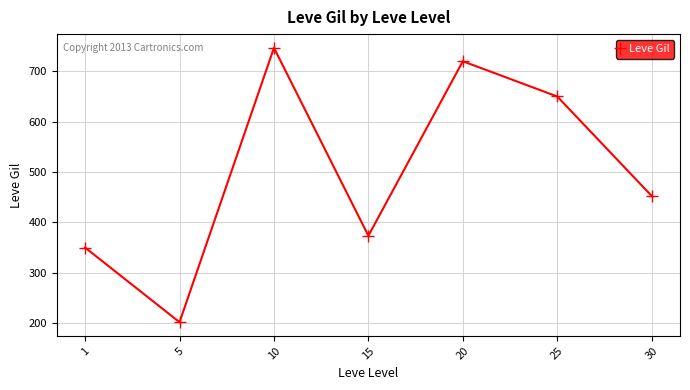

What is the value of the 6th point from the left?

650.0